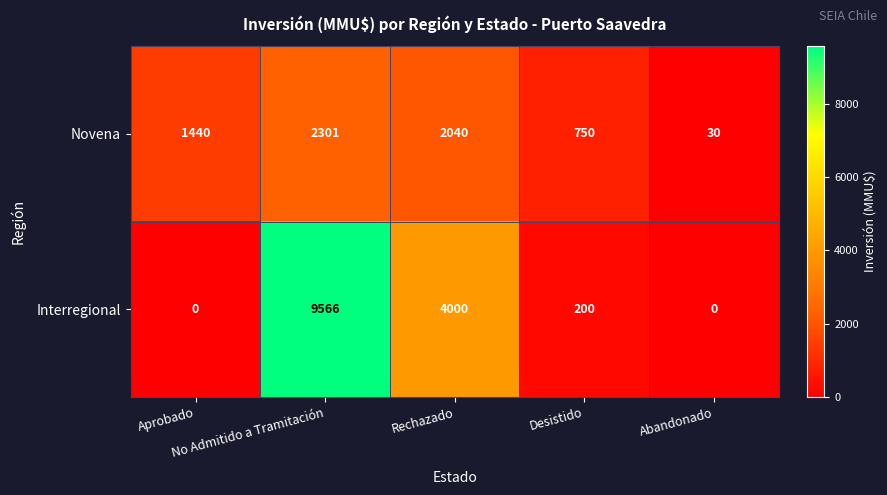

List the series in order of their peak value, lowest first.

Novena, Interregional